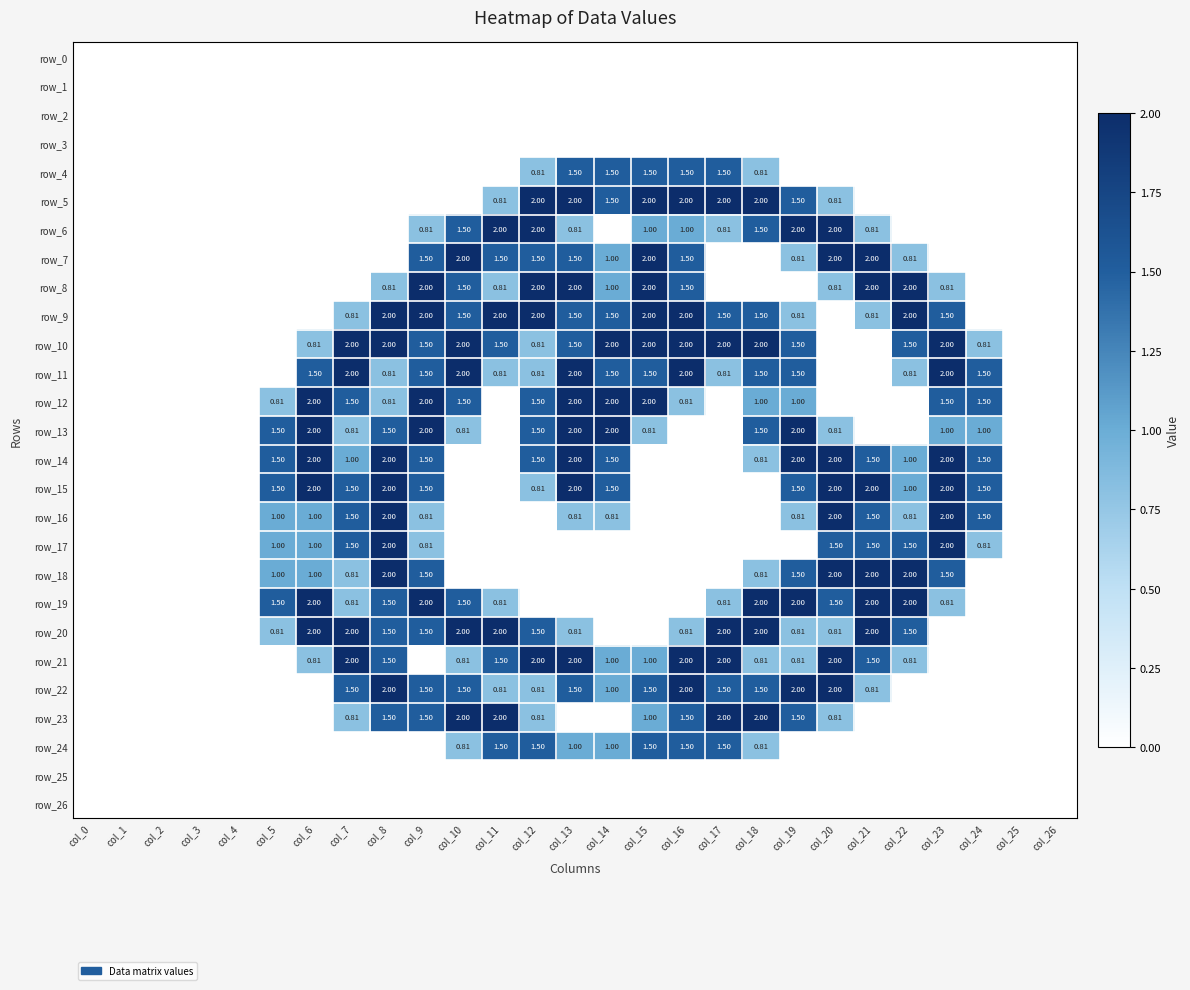

List the series in order of their peak value, highest first.

row_5, row_6, row_7, row_8, row_9, row_10, row_11, row_12, row_13, row_14, row_15, row_16, row_17, row_18, row_19, row_20, row_21, row_22, row_23, row_4, row_24, row_0, row_1, row_2, row_3, row_25, row_26